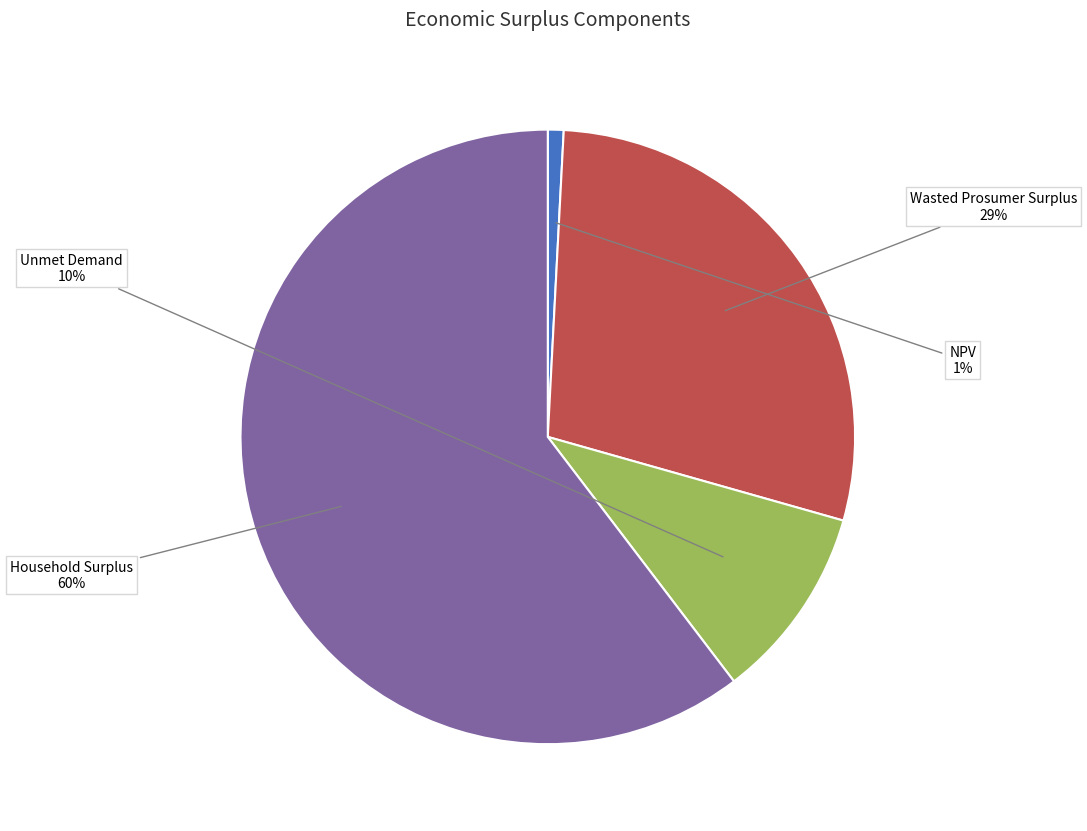

Count the number of slices in the pie.

4